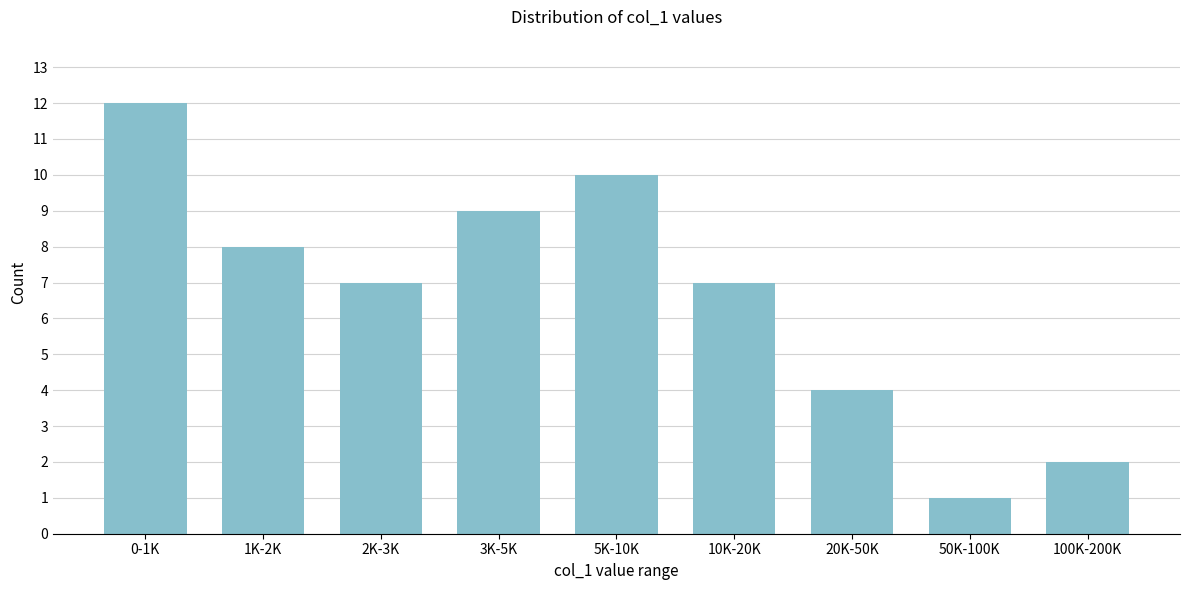

Reading left to right, extract all data points from this chart.

0-1K=12	1K-2K=8	2K-3K=7	3K-5K=9	5K-10K=10	10K-20K=7	20K-50K=4	50K-100K=1	100K-200K=2